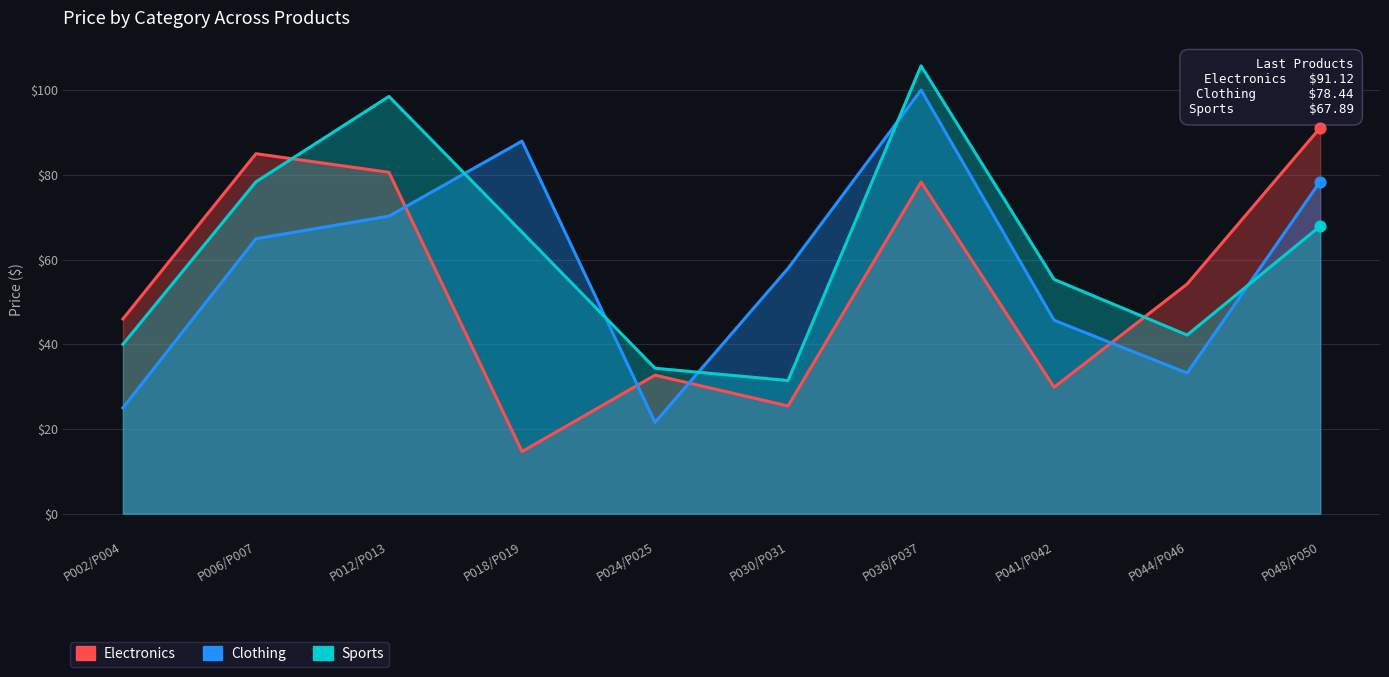

Which series has the largest Y range (max minus min)?

Clothing